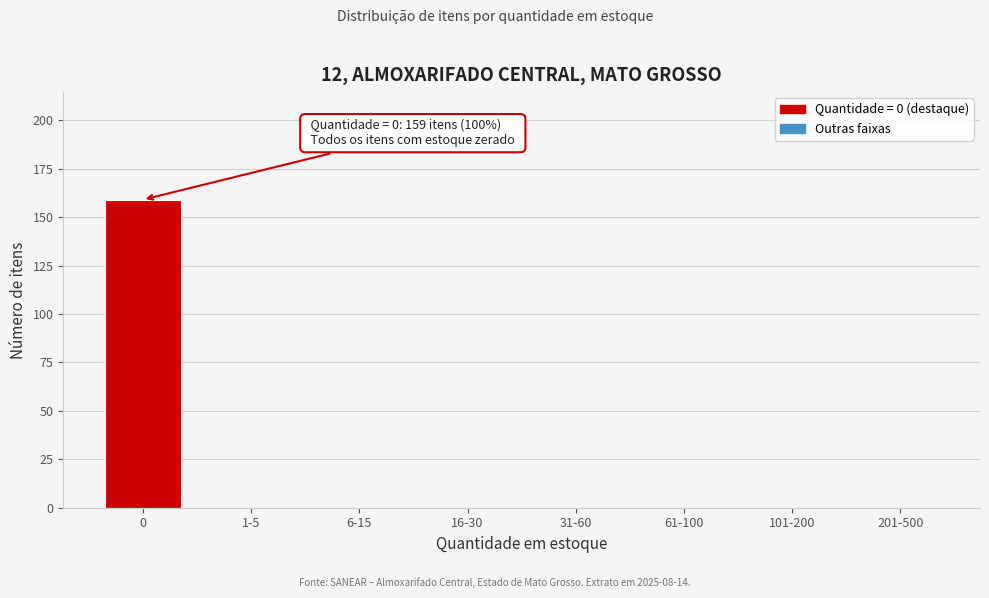

Reading right to left, extract all data points from this chart.

201-500=0	101-200=0	61-100=0	31-60=0	16-30=0	6-15=0	1-5=0	0=159